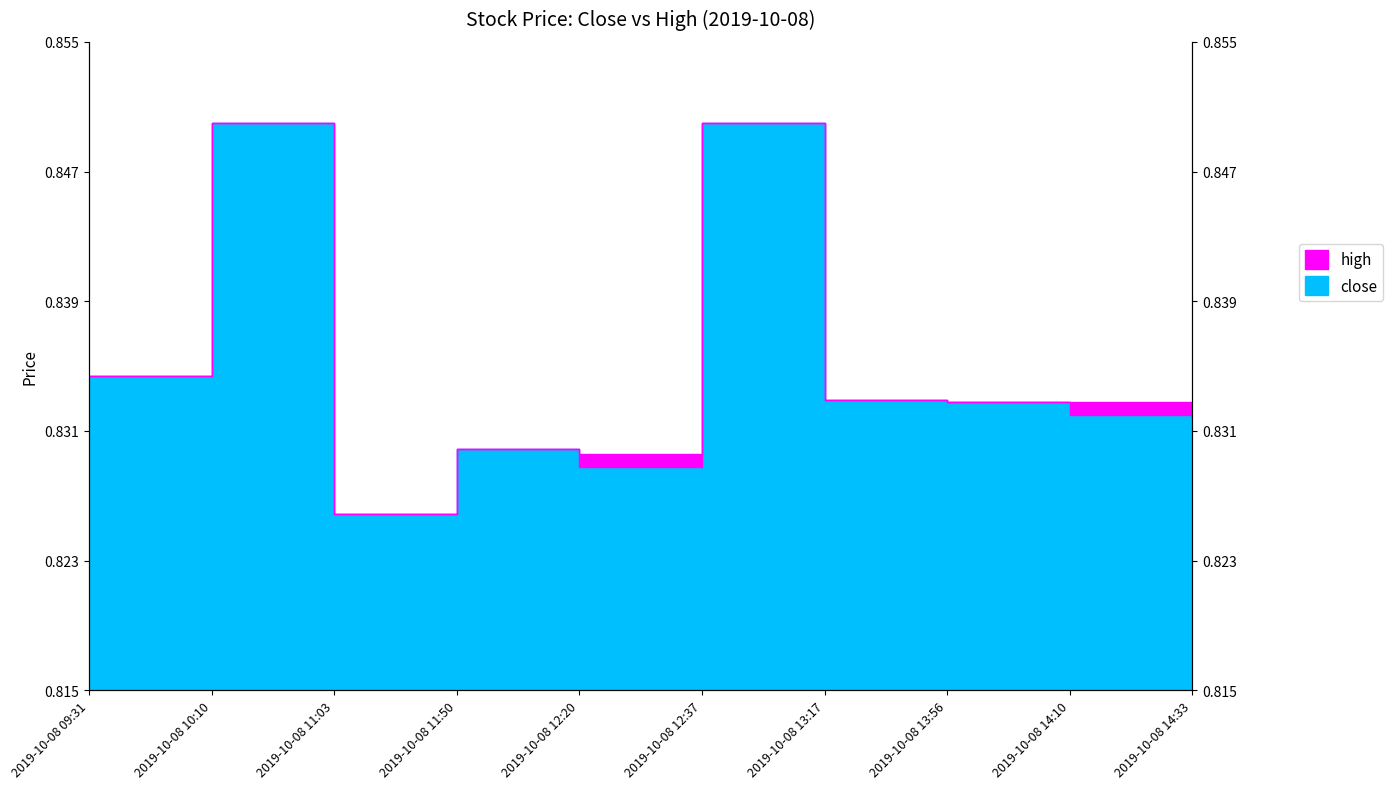

Count the close values in the range 0 to 1.

10